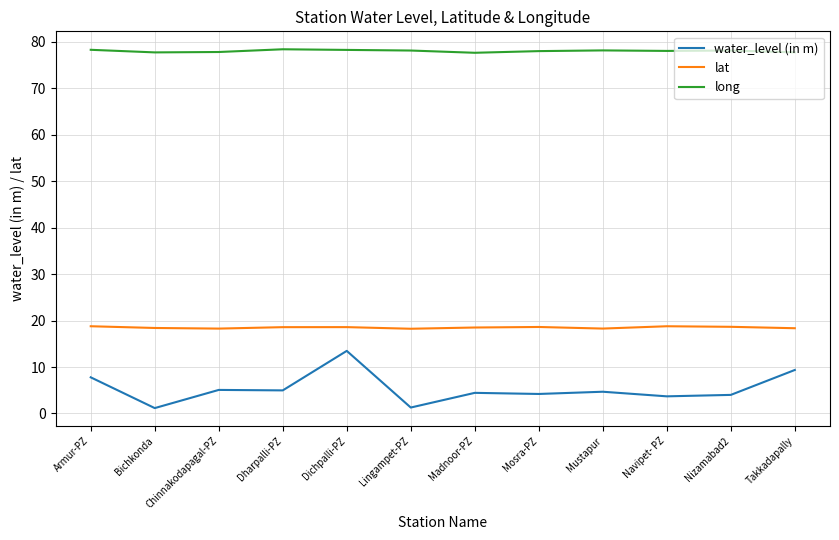

What is the difference between the maximum and minimum values in the water_level (in m) series?

12.3